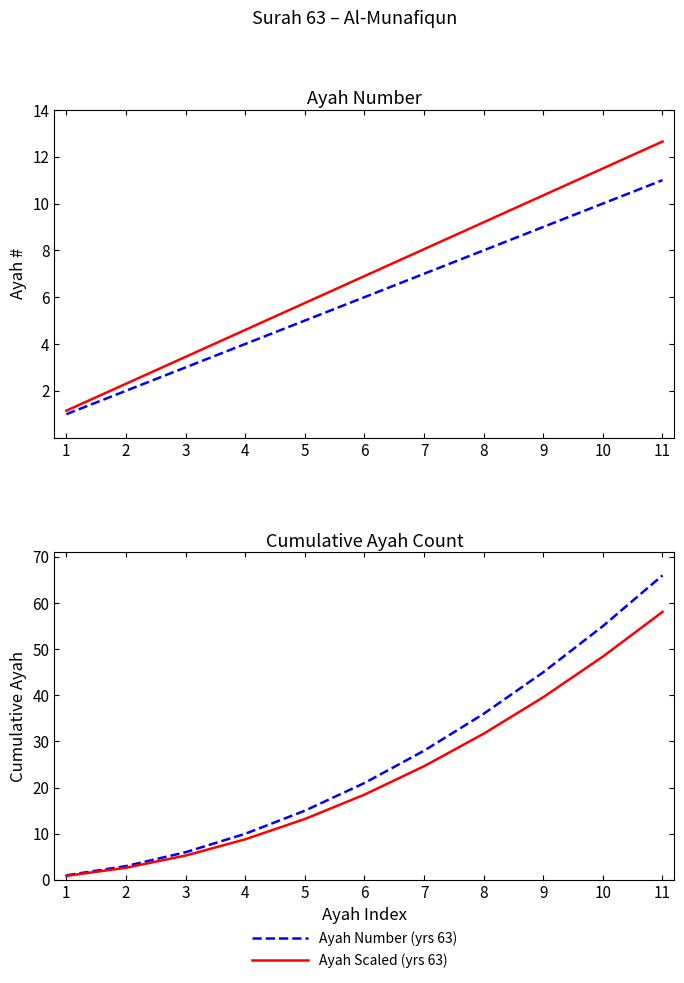

What is the average value of the Cumulative Scaled (yrs 63) series?

22.9